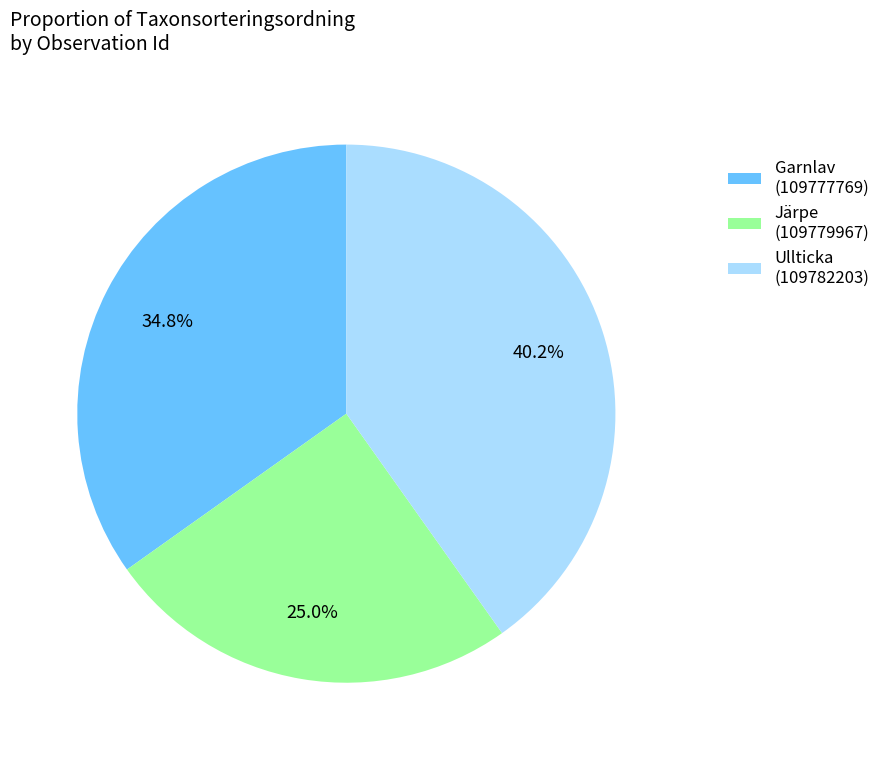

How much of the chart is everything except Garnlav (109777769)?

65.2%